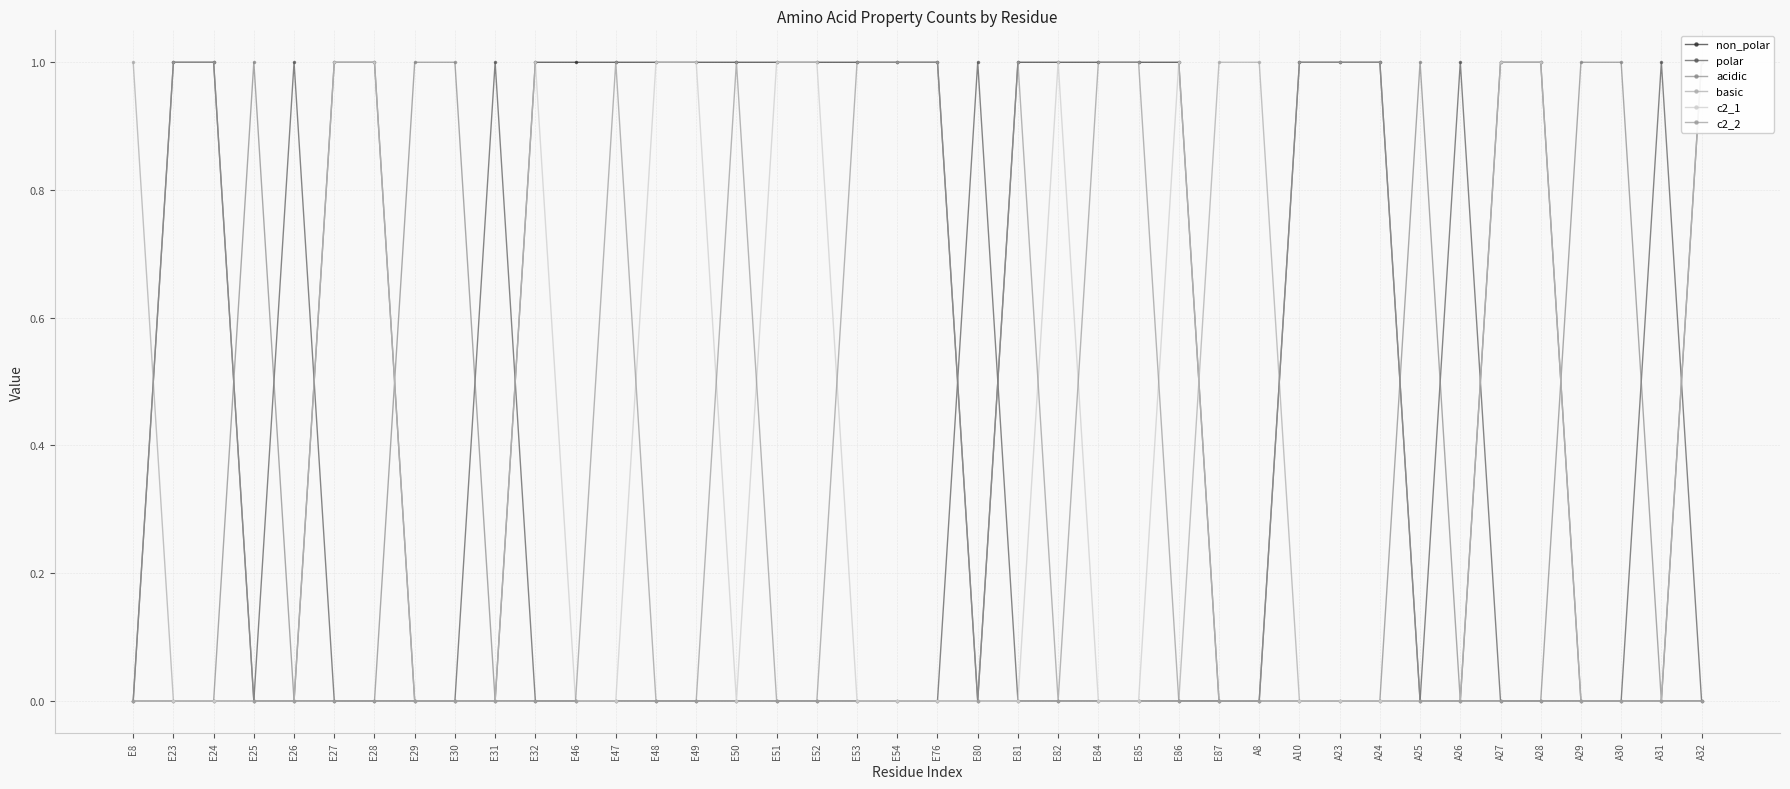

True or false: c2_1 and non_polar intersect in this chart.

False